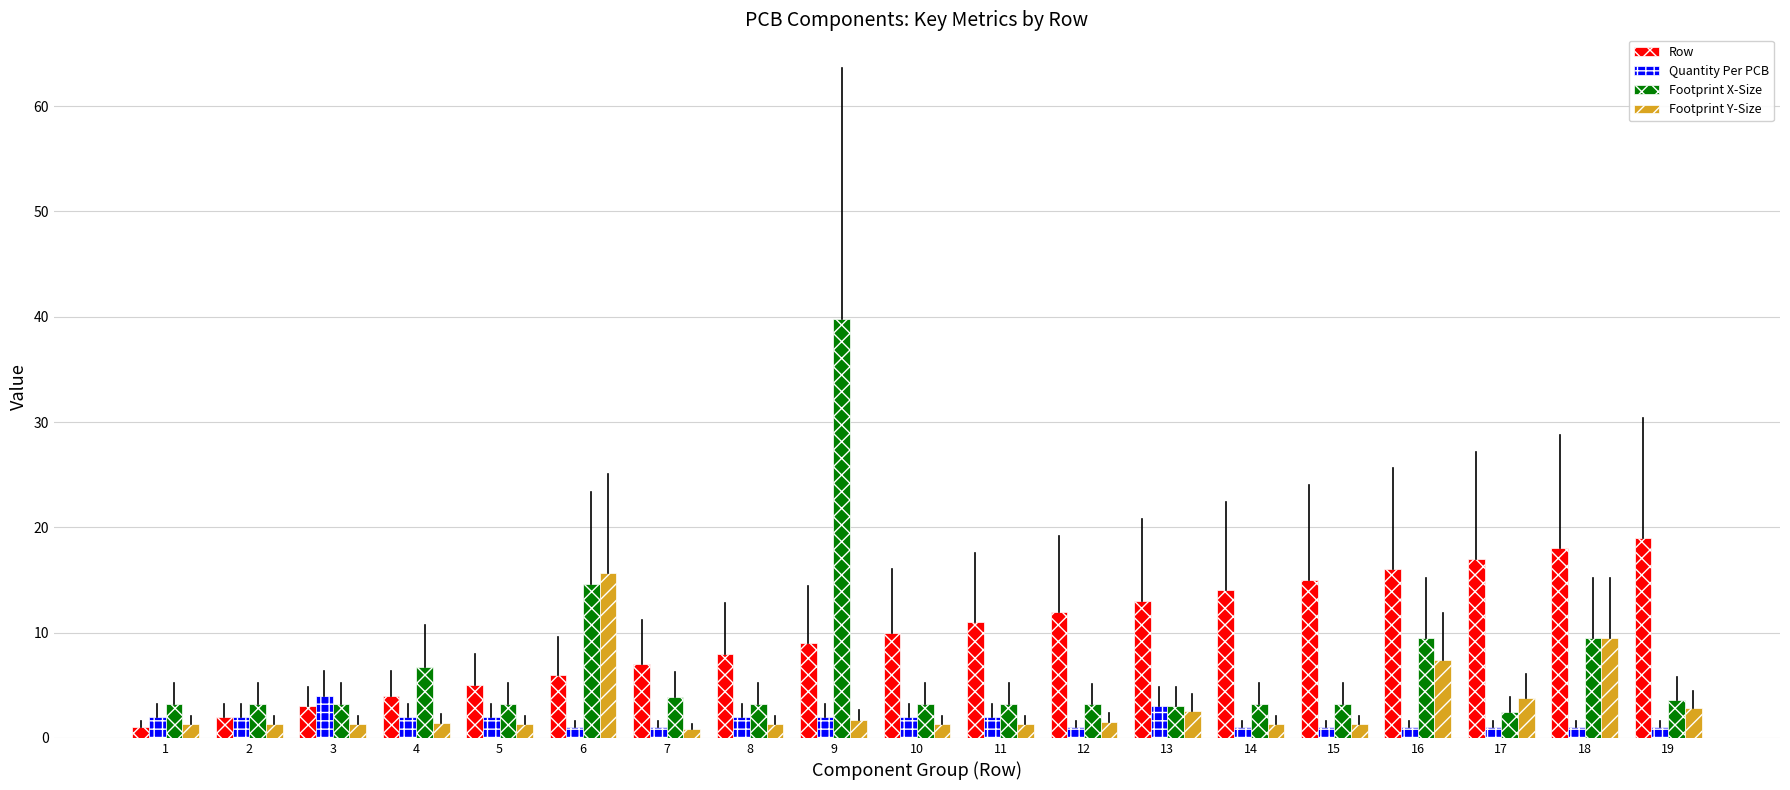

Is it true that Row equals 9.0 at 9?

True